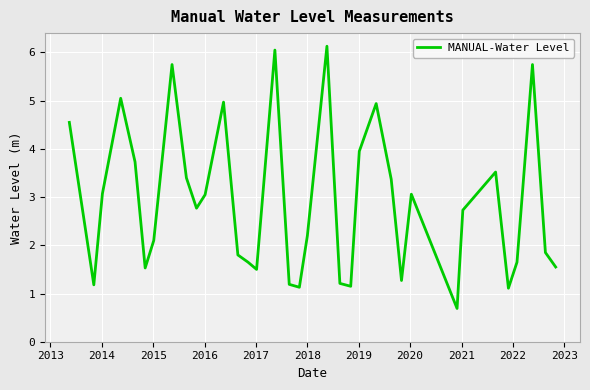

What is the minimum value shown in the chart?

0.7